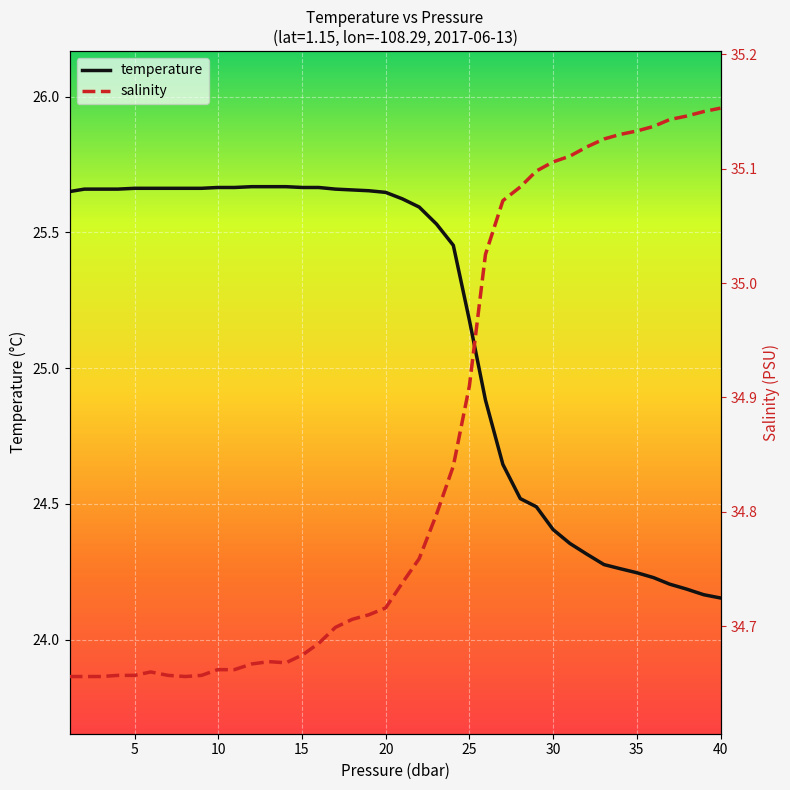

True or false: salinity has more than 2 points higher than both neighbors.

False